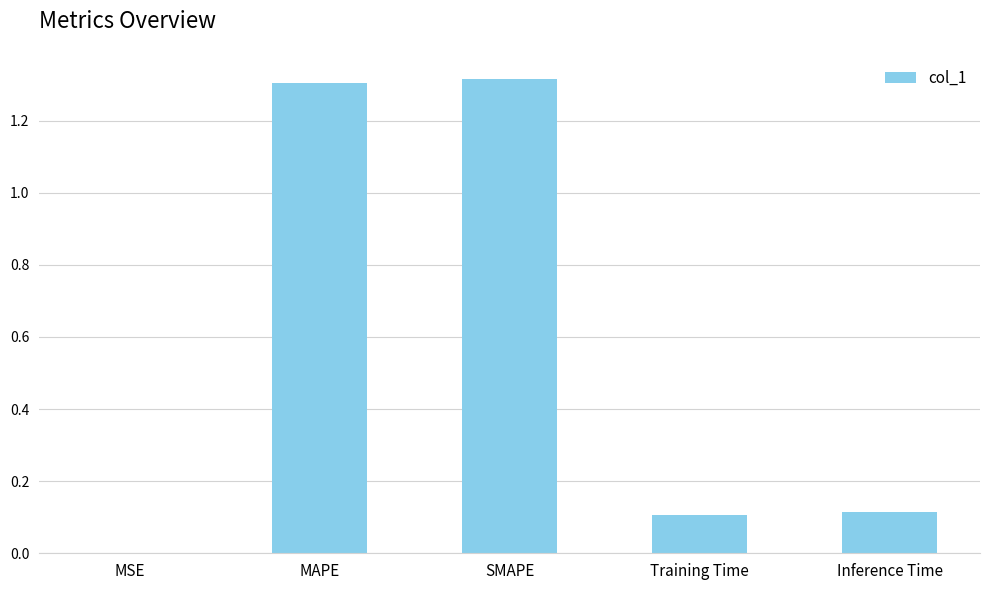

What is the sum of the values at Training Time and MAPE?

1.4